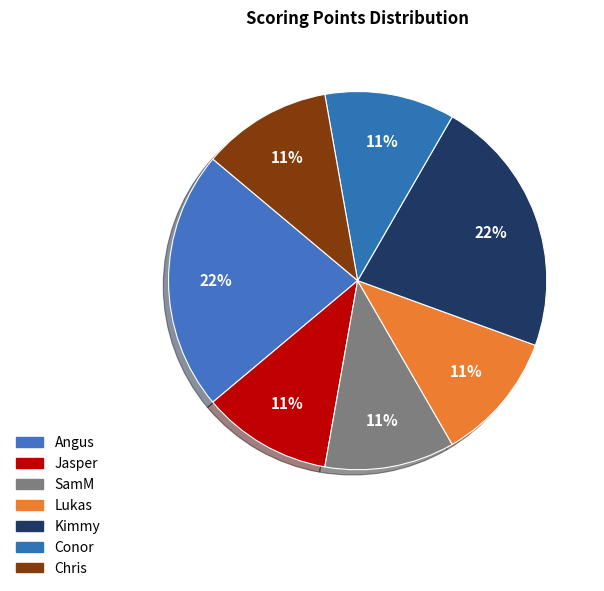

True or false: SamM accounts for 22% of the total.

False